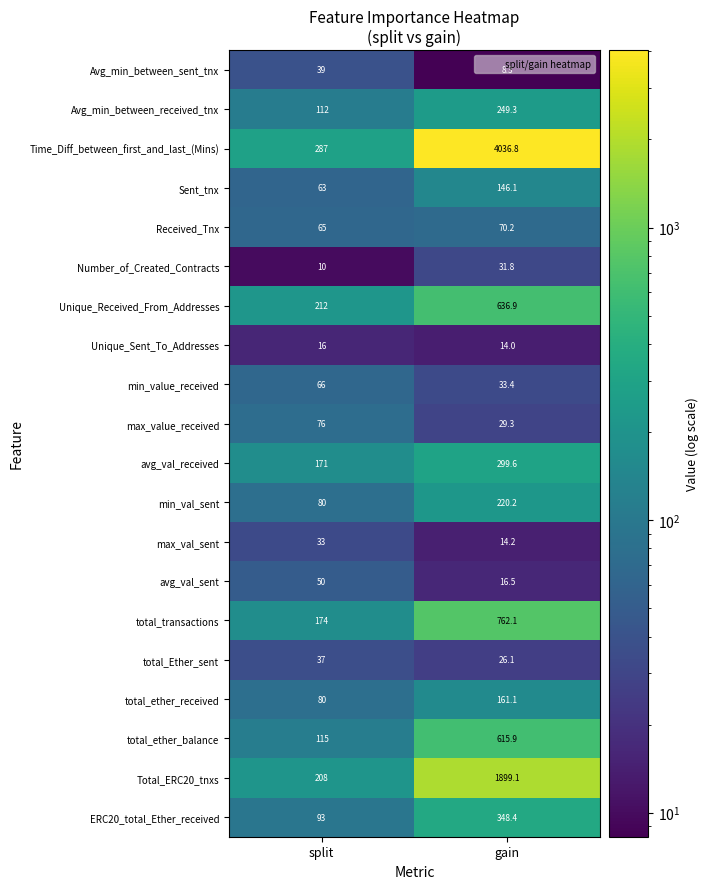

At how many categories does at least one series exceed 673?

1